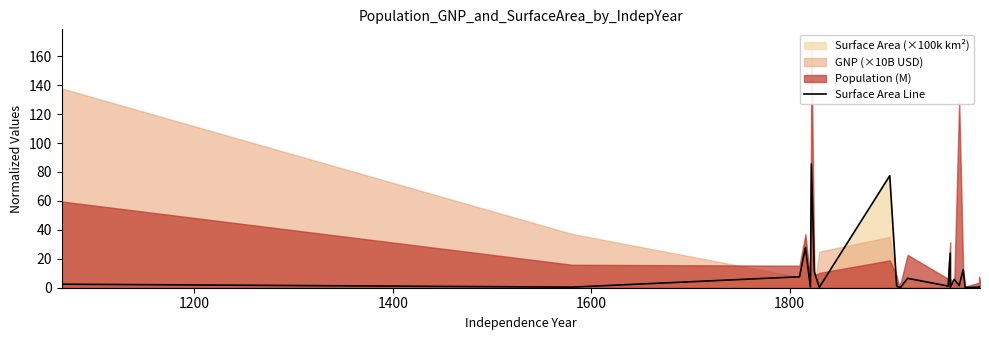

Does the chart have visible grid lines?

No